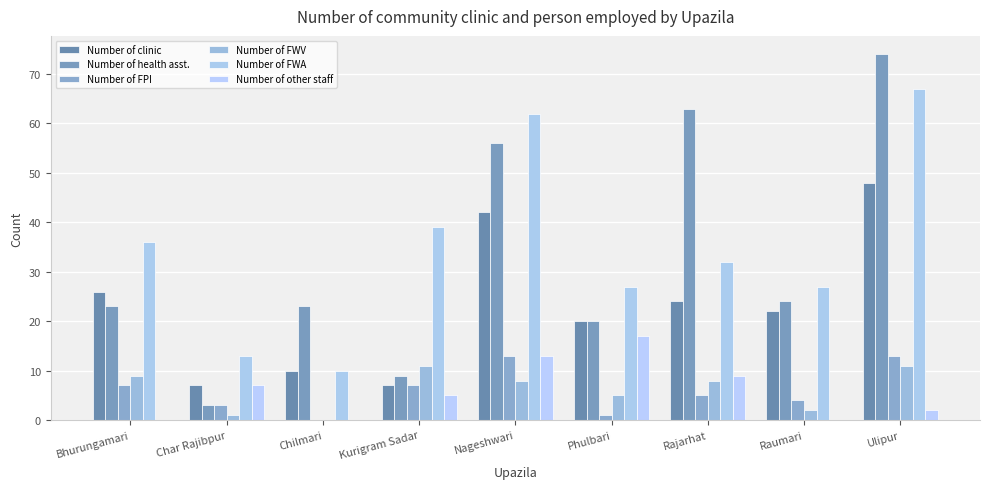

At which label is Number of FPI closest to 6?

Bhurungamari